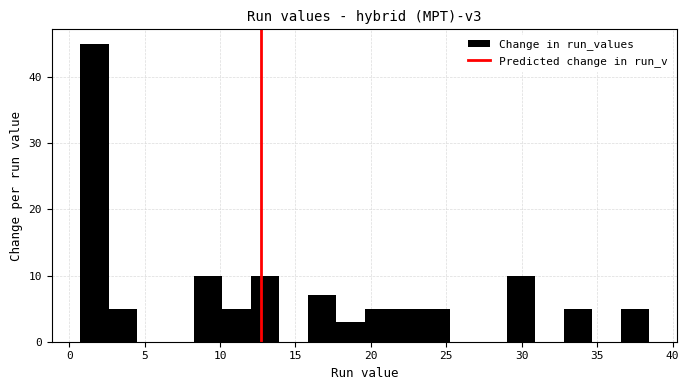

Read against the x-axis, roughly where is the centre of the tallest bar?

1.5